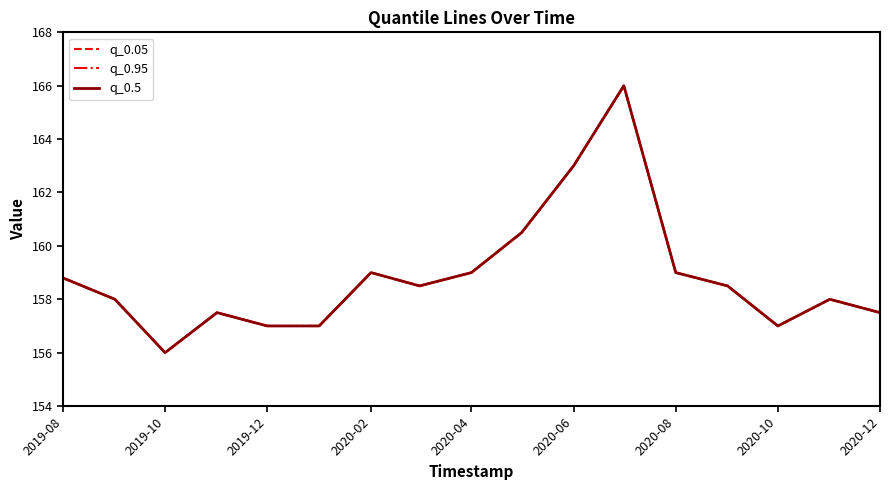

What is the difference between the maximum and minimum values in the q_0.95 series?

10.0